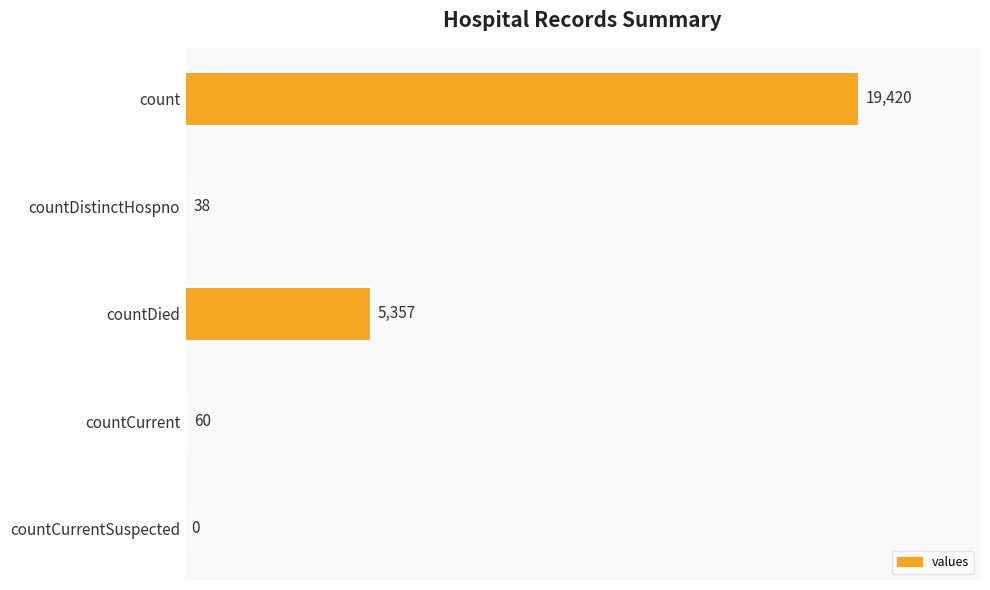

The value at countCurrentSuspected is 0. True or false?

True